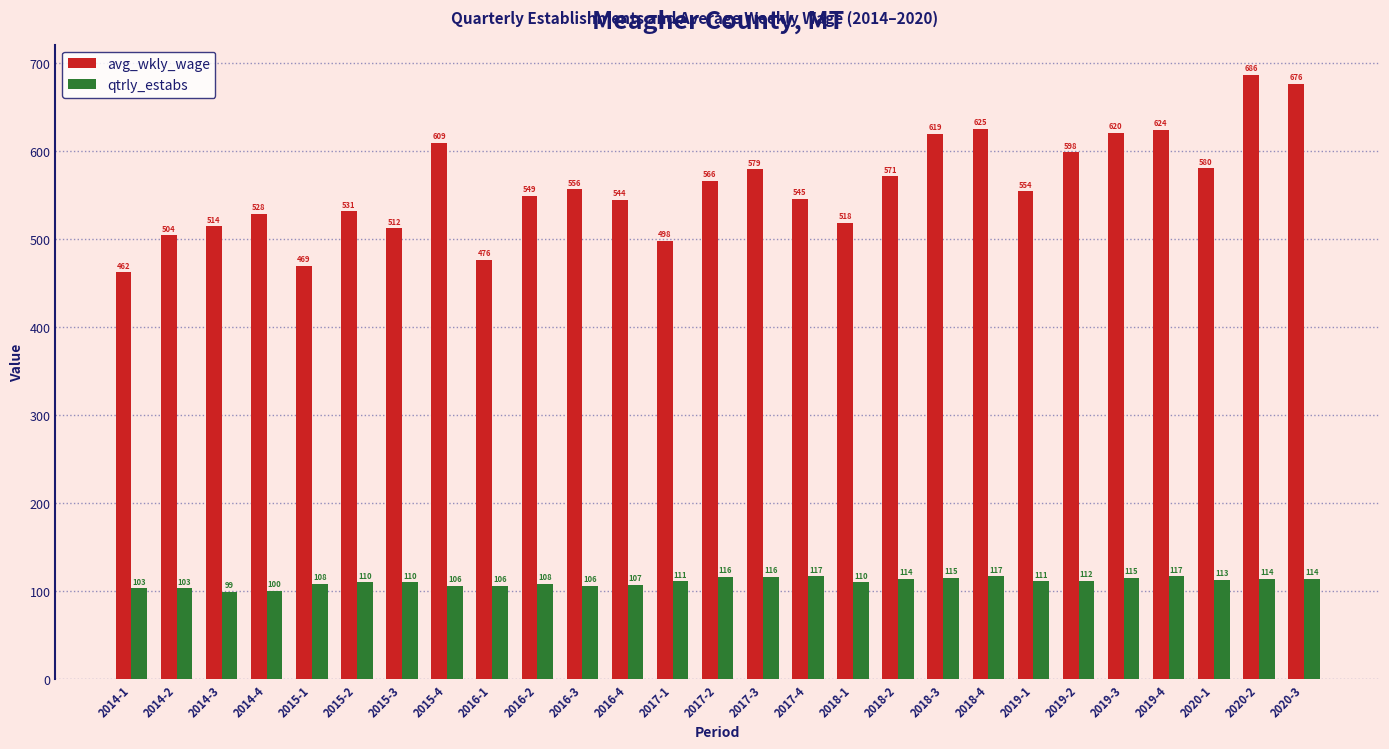

At which label does avg_wkly_wage reach its minimum?

2014-1